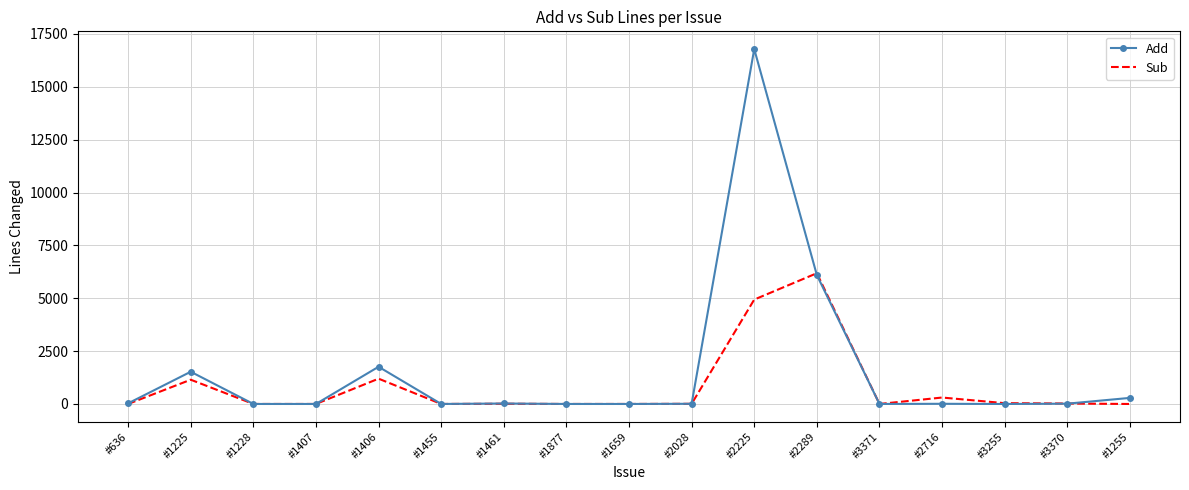

At which label does Sub reach its peak?

#2289